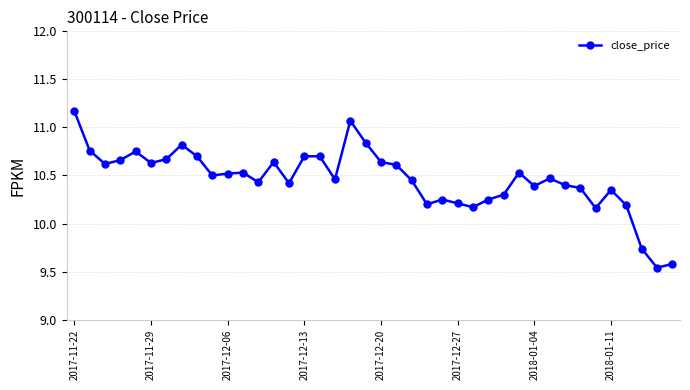

How many data points are above 10?

37